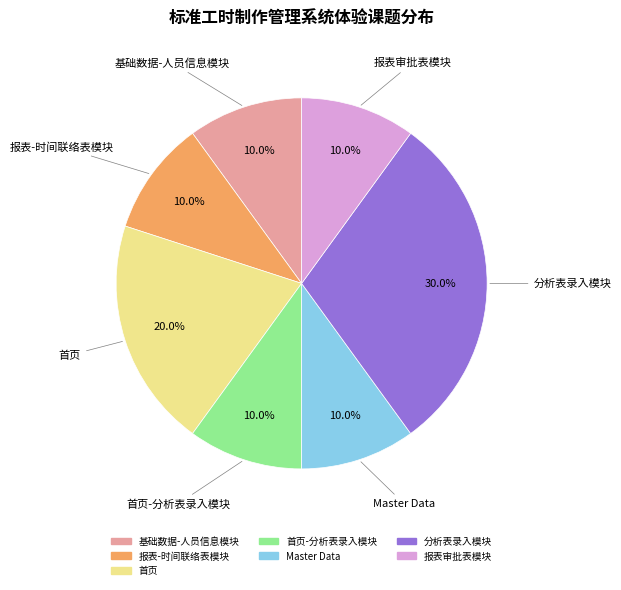

Does any single category account for the majority?

No